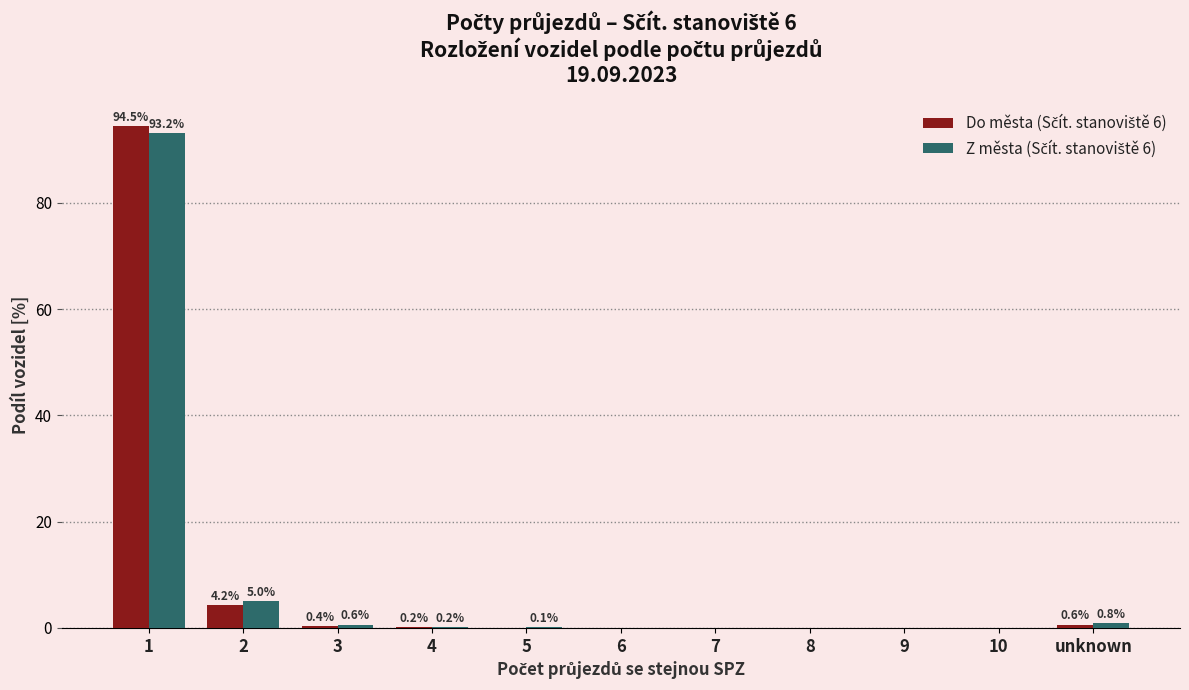

What is the greatest value displayed?

94.5